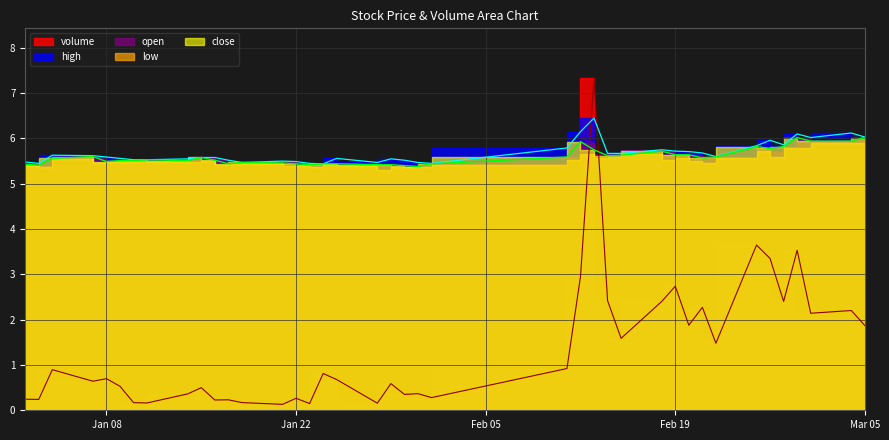

The value of high at 2019-01-18 is 5.5. True or false?

True